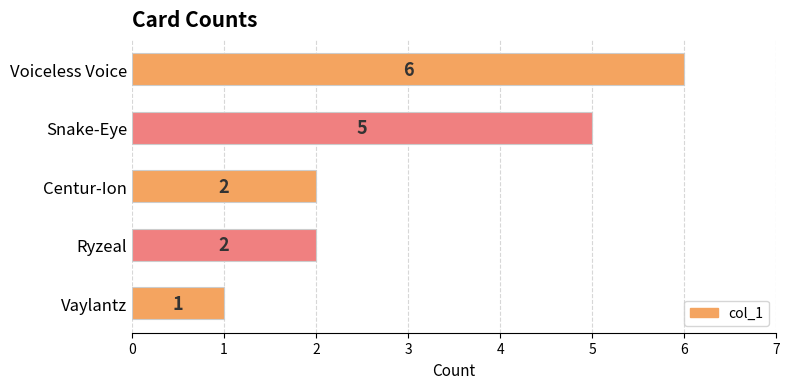

What is the sum of the values at Snake-Eye and Voiceless Voice?

11